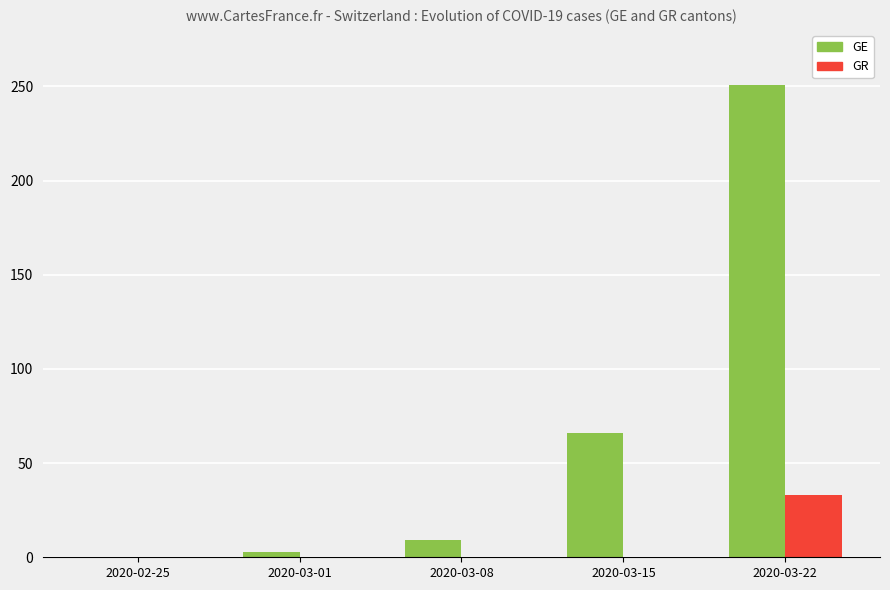

The value of GR at 2020-03-22 is 16. True or false?

False